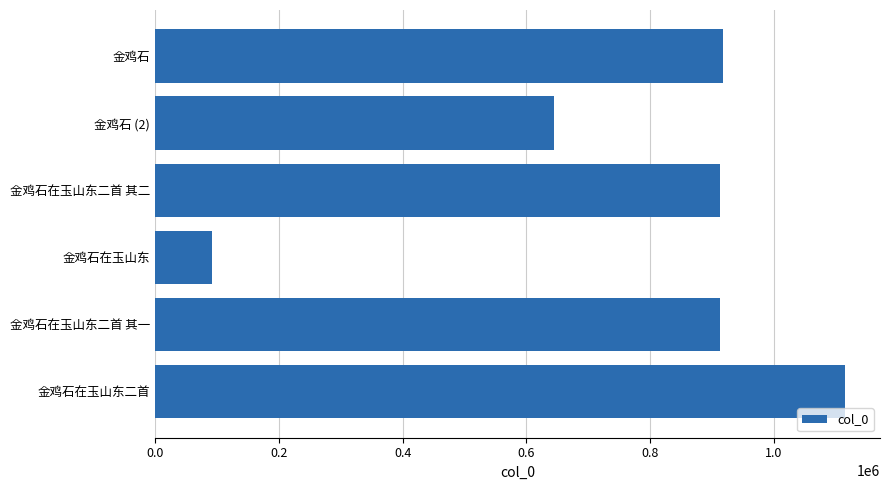

What is the smallest value displayed?

92309